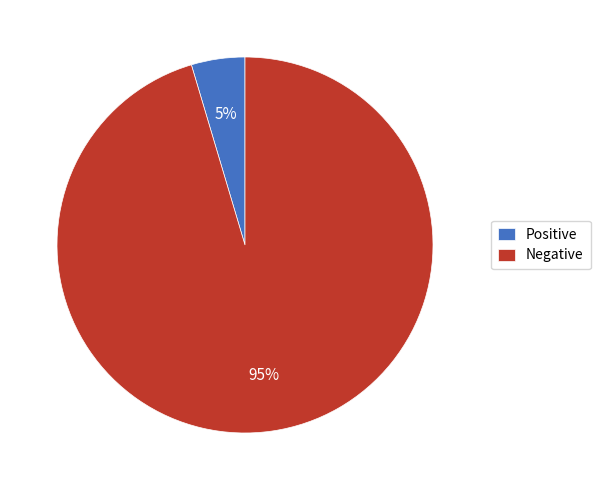

To the nearest percent, what is the combined percentage of Negative and Positive?

100%